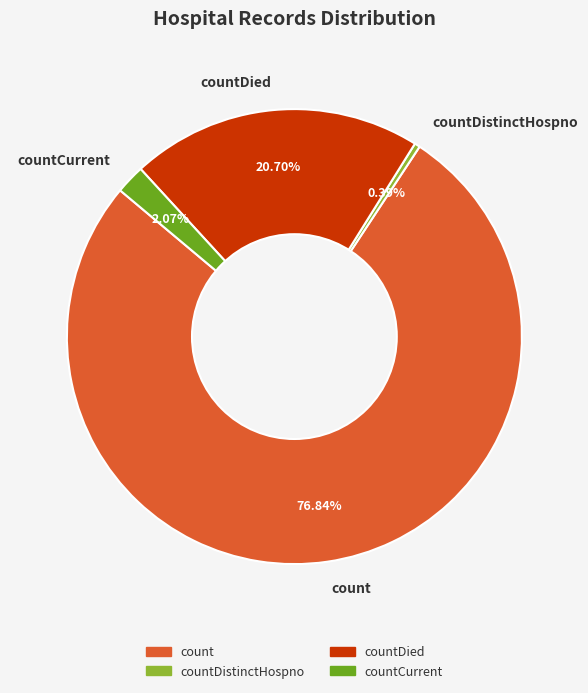

To the nearest percent, what is the difference between the countDistinctHospno and count slice percentages?

76%